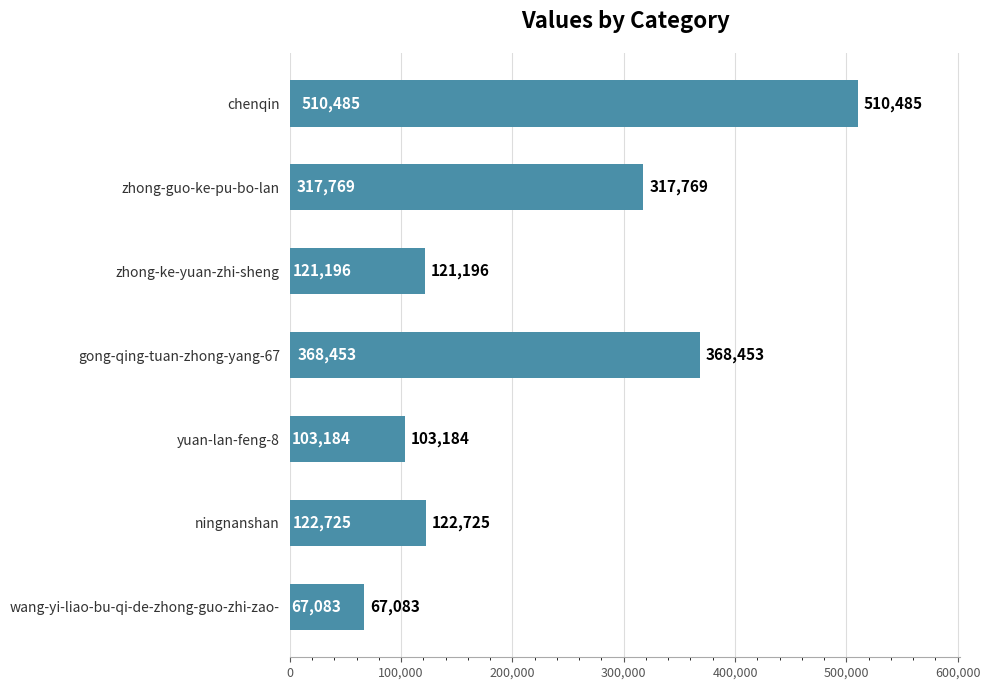

List the labels in order of value, largest first.

chenqin, gong-qing-tuan-zhong-yang-67, zhong-guo-ke-pu-bo-lan, ningnanshan, zhong-ke-yuan-zhi-sheng, yuan-lan-feng-8, wang-yi-liao-bu-qi-de-zhong-guo-zhi-zao-